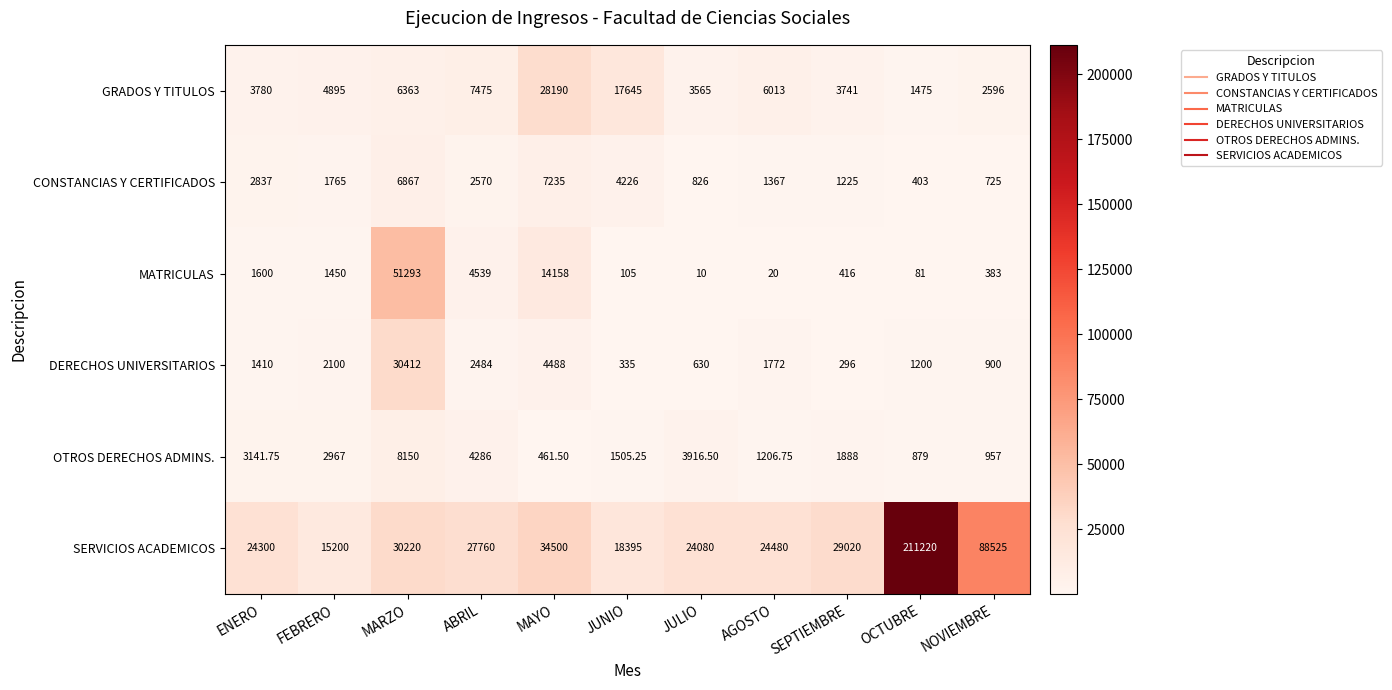

Which series has the largest total across all categories?

SERVICIOS ACADEMICOS